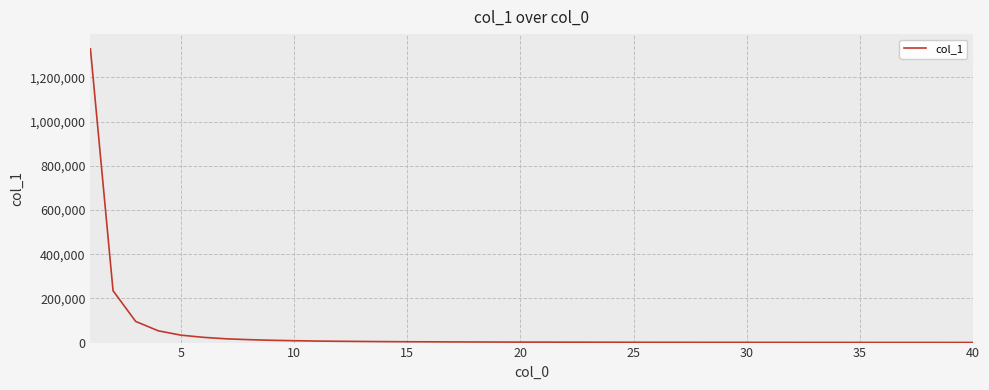

What is the greatest value displayed?

1329869